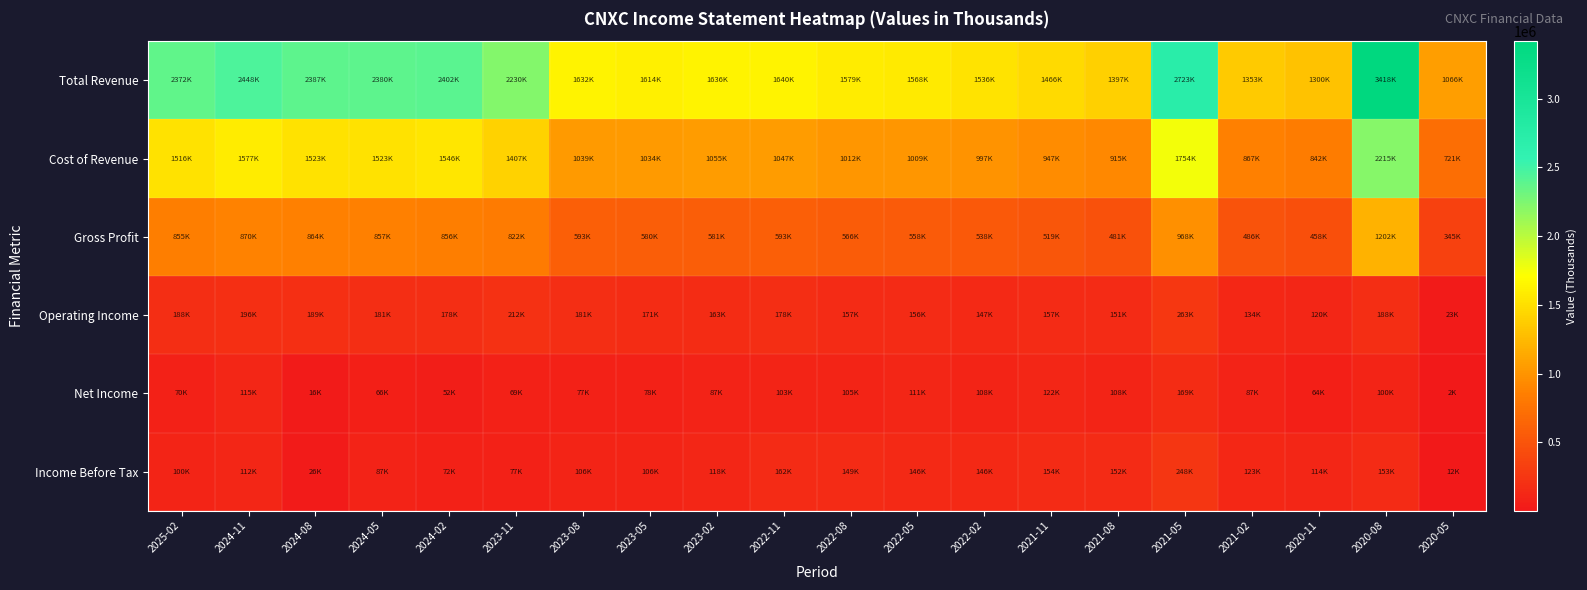

Reading right to left, transcribe all the data shown in this chart.

Total Revenue: 2020-05=1066400	2020-08=3418700	2020-11=1300900	2021-02=1353300	2021-05=2723200	2021-08=1397300	2021-11=1466600	2022-02=1536100	2022-05=1568100	2022-08=1579600	2022-11=1640700	2023-02=1636400	2023-05=1614700	2023-08=1632800	2023-11=2230800	2024-02=2402700	2024-05=2380700	2024-08=2387400	2024-11=2448000	2025-02=2372200
Cost of Revenue: 2020-05=721200	2020-08=2215800	2020-11=842200	2021-02=867200	2021-05=1754400	2021-08=915900	2021-11=947200	2022-02=997900	2022-05=1009200	2022-08=1012800	2022-11=1047400	2023-02=1055200	2023-05=1034500	2023-08=1039100	2023-11=1407900	2024-02=1546200	2024-05=1523100	2024-08=1523200	2024-11=1577400	2025-02=1516300
Gross Profit: 2020-05=345200	2020-08=1202900	2020-11=458700	2021-02=486100	2021-05=968800	2021-08=481400	2021-11=519400	2022-02=538200	2022-05=558900	2022-08=566800	2022-11=593300	2023-02=581200	2023-05=580200	2023-08=593700	2023-11=822900	2024-02=856500	2024-05=857600	2024-08=864200	2024-11=870600	2025-02=855900
Operating Income: 2020-05=23600	2020-08=188600	2020-11=120200	2021-02=134900	2021-05=263200	2021-08=151400	2021-11=157900	2022-02=147800	2022-05=156900	2022-08=157500	2022-11=178000	2023-02=163600	2023-05=171100	2023-08=181600	2023-11=212000	2024-02=178500	2024-05=181200	2024-08=189900	2024-11=196600	2025-02=188500
Net Income: 2020-05=2500	2020-08=100200	2020-11=64600	2021-02=87700	2021-05=169400	2021-08=108100	2021-11=122300	2022-02=108700	2022-05=111400	2022-08=105100	2022-11=103200	2023-02=87900	2023-05=78900	2023-08=77600	2023-11=69500	2024-02=52100	2024-05=66800	2024-08=16600	2024-11=115700	2025-02=70300
Income Before Tax: 2020-05=12300	2020-08=153300	2020-11=114600	2021-02=123400	2021-05=248400	2021-08=152400	2021-11=154900	2022-02=146600	2022-05=146500	2022-08=149400	2022-11=162600	2023-02=118300	2023-05=106000	2023-08=106800	2023-11=77100	2024-02=72800	2024-05=87100	2024-08=26400	2024-11=112900	2025-02=100800